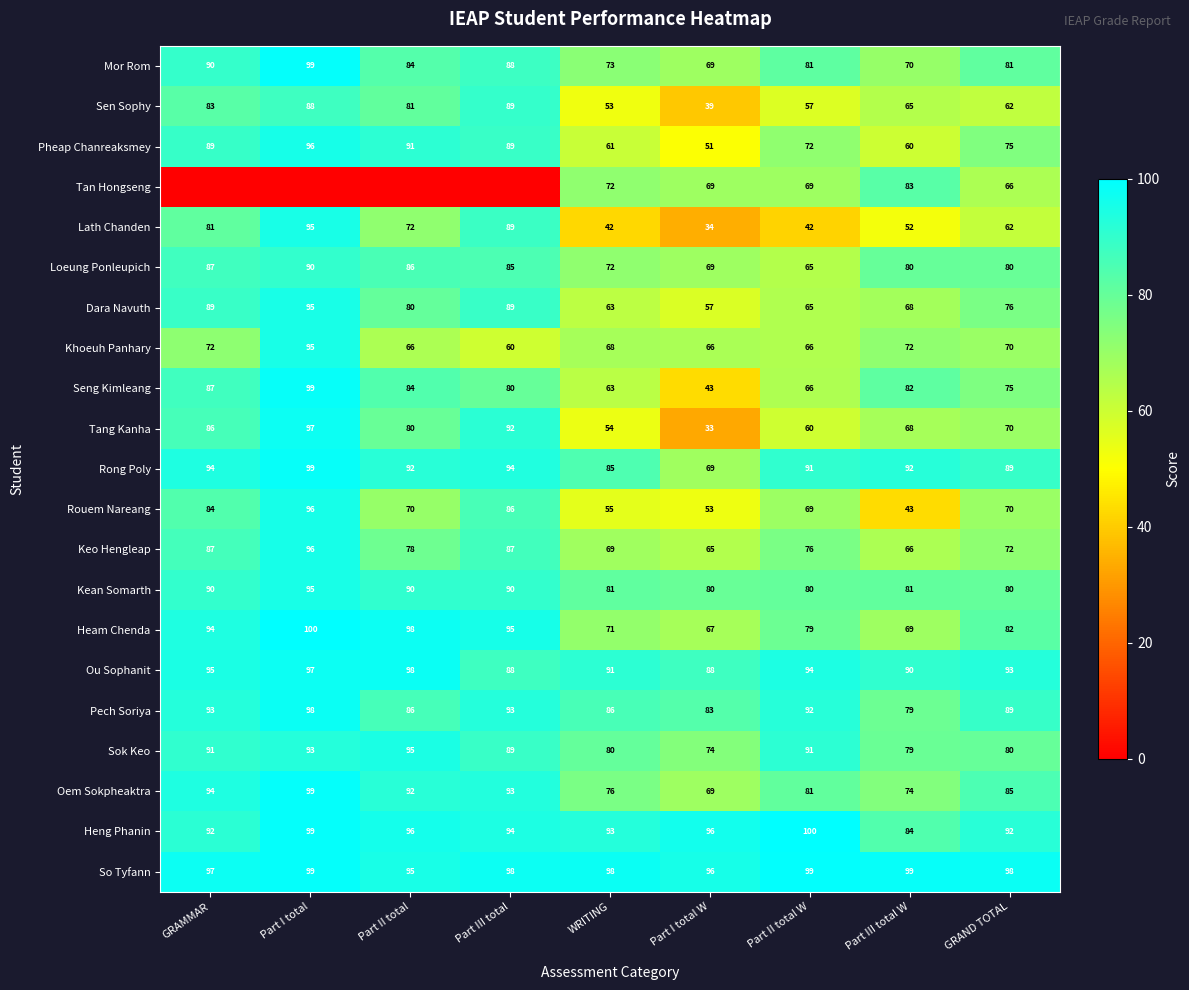

Rank the categories by Oem Sokpheaktra value from highest to lowest.

Part I total, GRAMMAR, Part III total, Part II total, GRAND TOTAL, Part II total W, WRITING, Part III total W, Part I total W